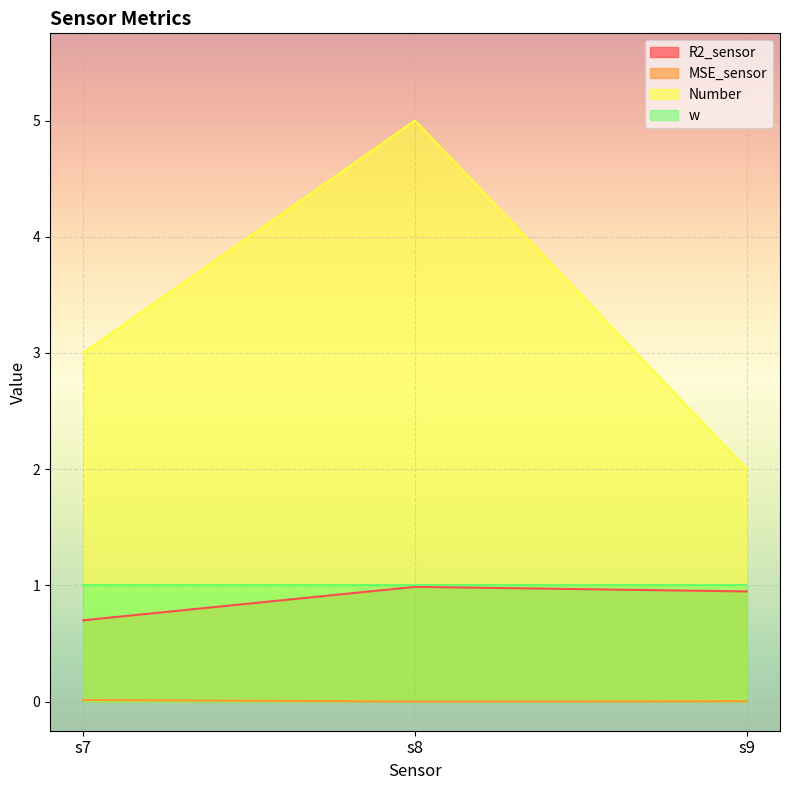

What is the difference between the Number values at s9 and s7?

1.0